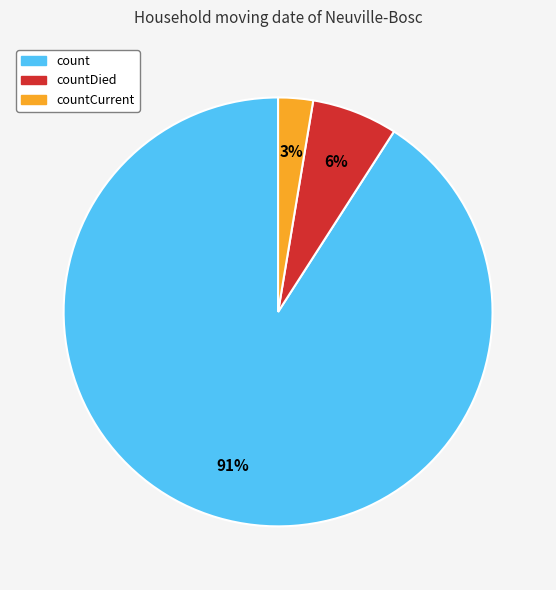

Between count and countCurrent, which is larger?

count